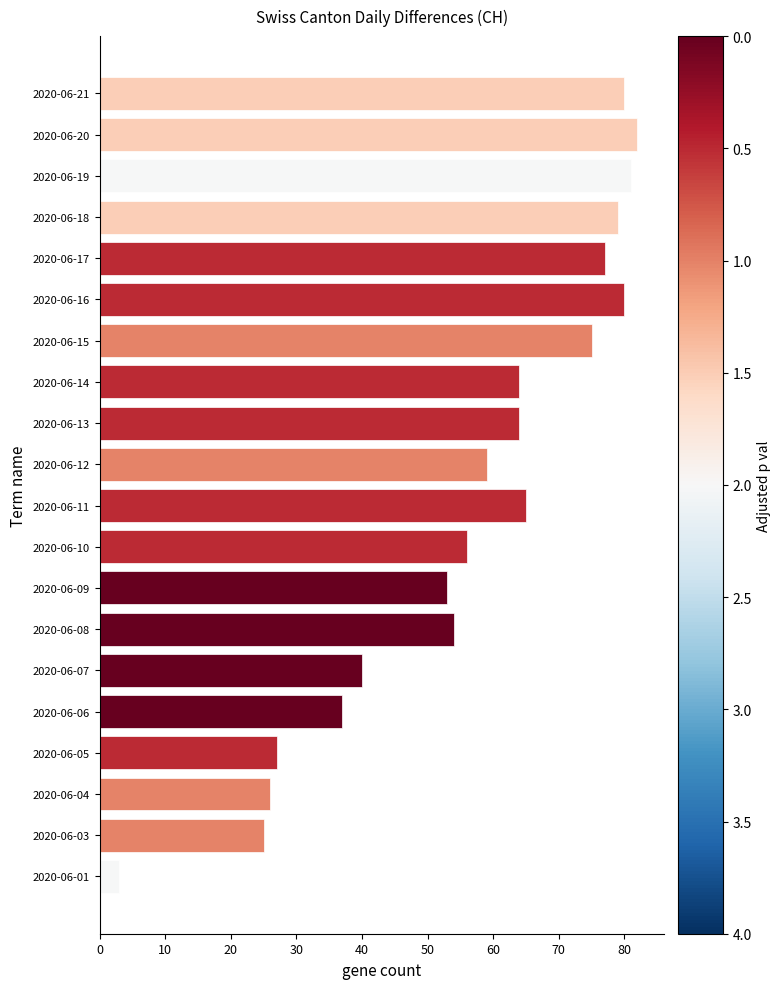

Count the number of categories in the chart.

20